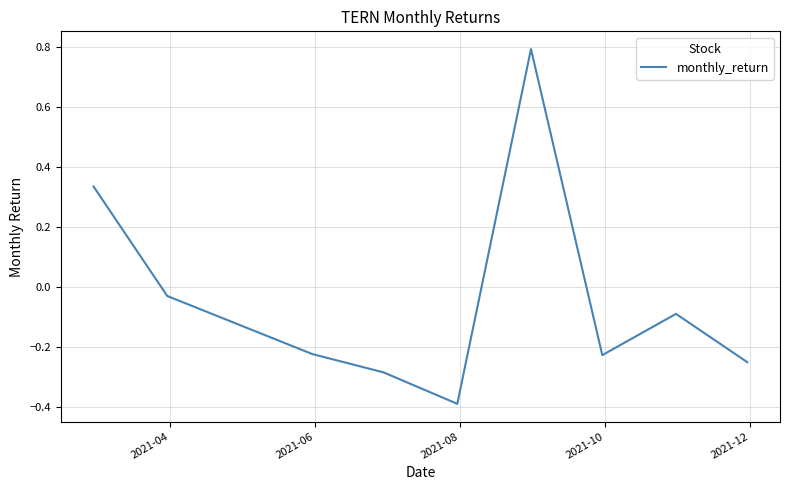

Does the chart display data point markers on the line(s)?

No